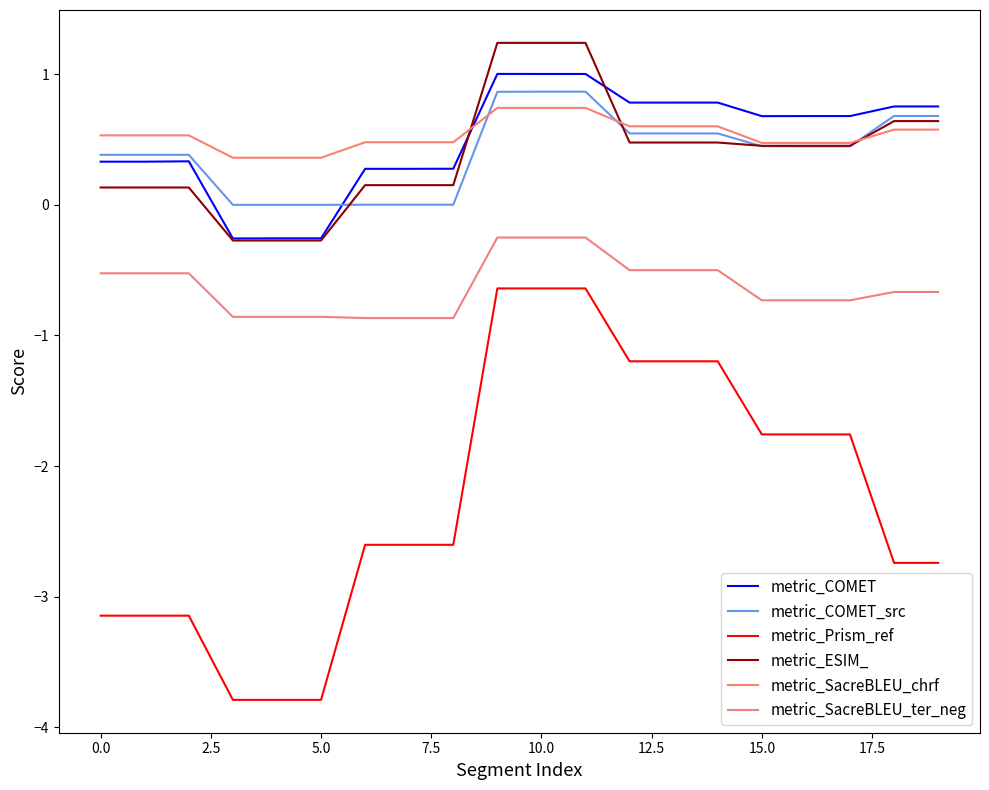

Is this an area chart (filled region under the line)?

No